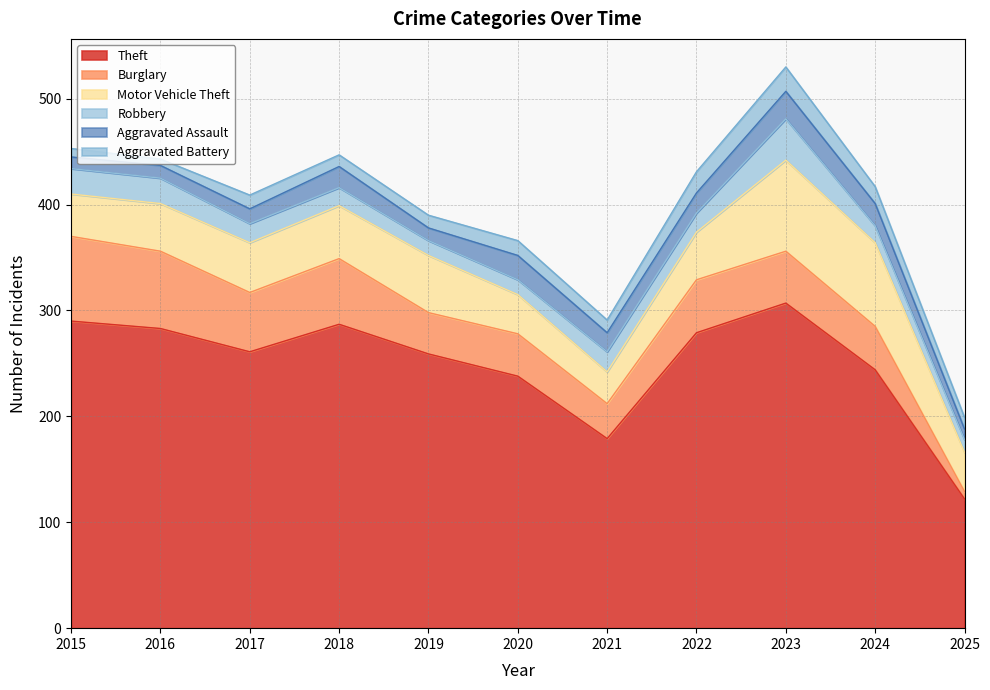

Where is the first local maximum for Aggravated Assault?

2018